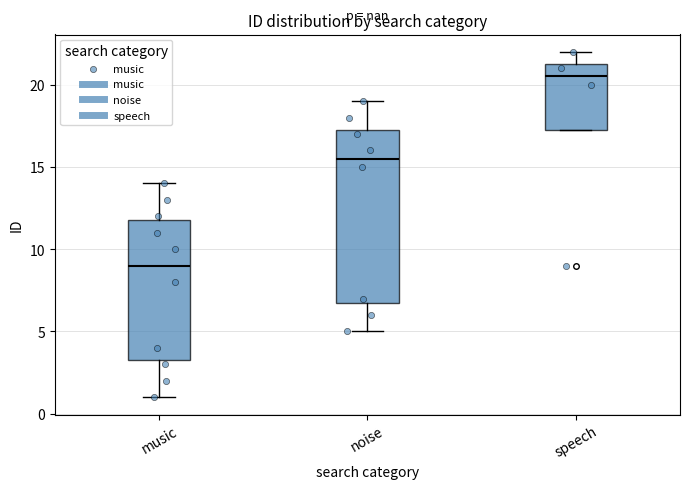

Reading left to right, read every box against the y-axis: the position of its median line, the range the box covers, and the ends of its whiskers. The values are not printed on the chart, so give them approximately, as read against the axis.

music: median 9.0, box 3.5 to 12.0, whiskers 1.0 to 14.0
noise: median 15.5, box 7.0 to 17.5, whiskers 5.0 to 19.0
speech: median 20.5, box 17.5 to 21.5, whiskers 17.5 to 22.0